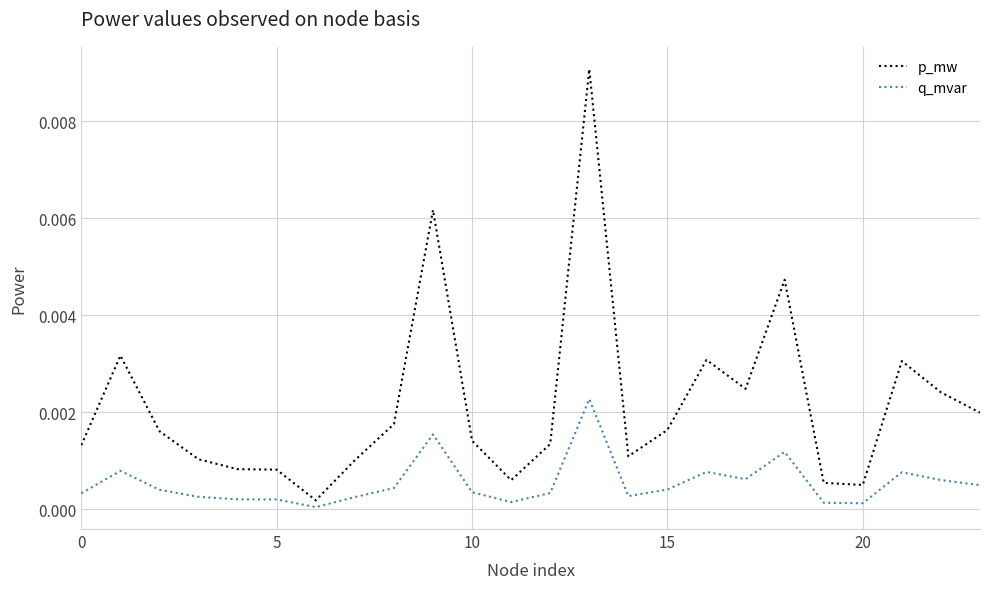

Rank the series by their average value, from lowest to highest.

q_mvar, p_mw